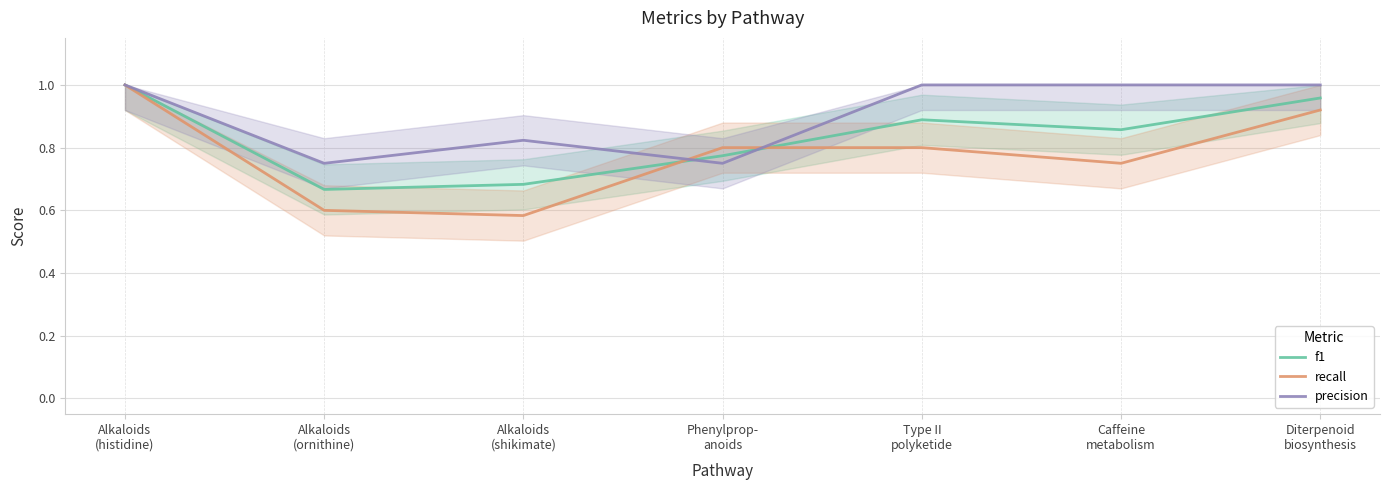

What is the total value across all series at Phenylprop-
anoids?

2.3